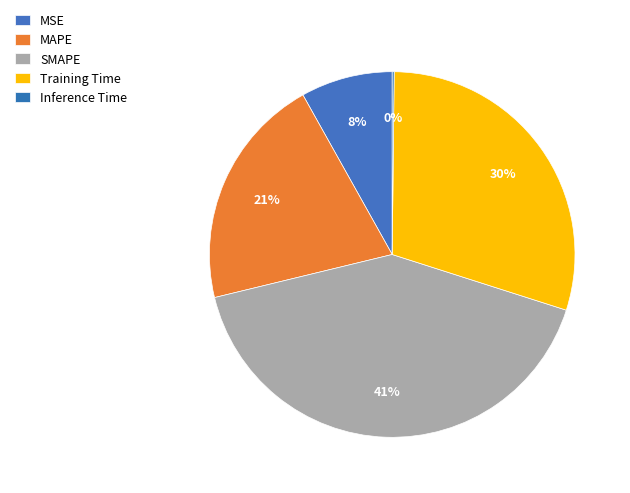

What percentage do Training Time and Inference Time together represent?

29.9%